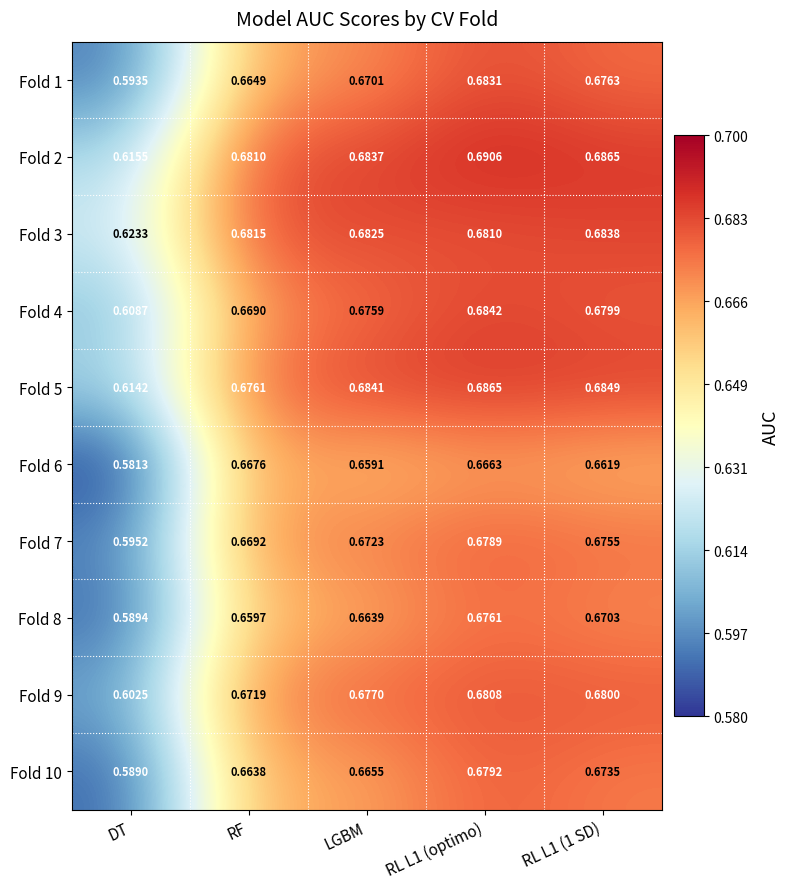

At which label is Fold 4 closest to 0?

DT